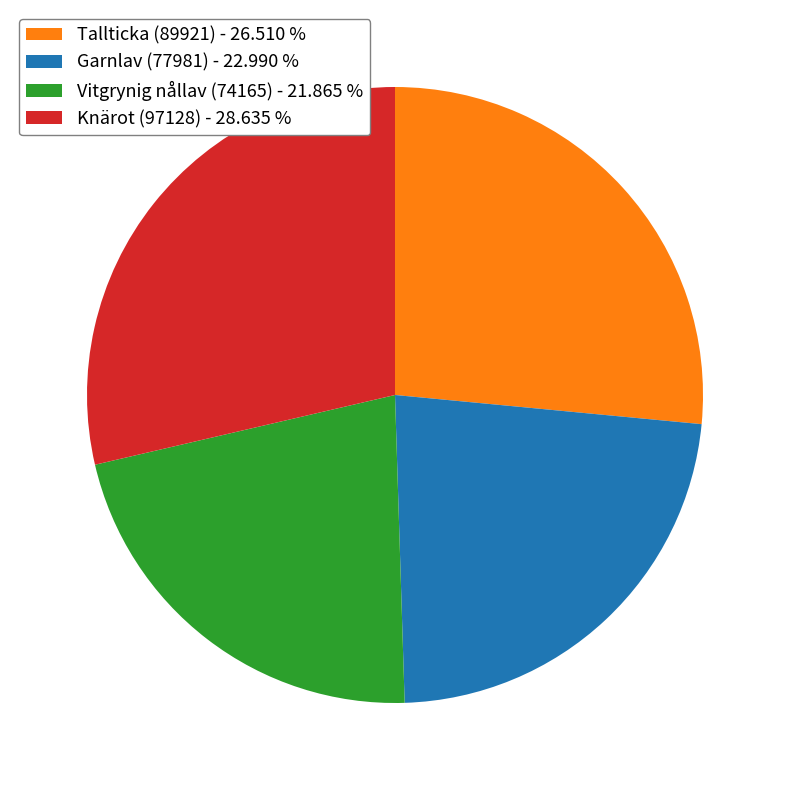

Approximately how many times larger is the value at Knärot (97128) compared to Vitgrynig nållav (74165)?

1.3